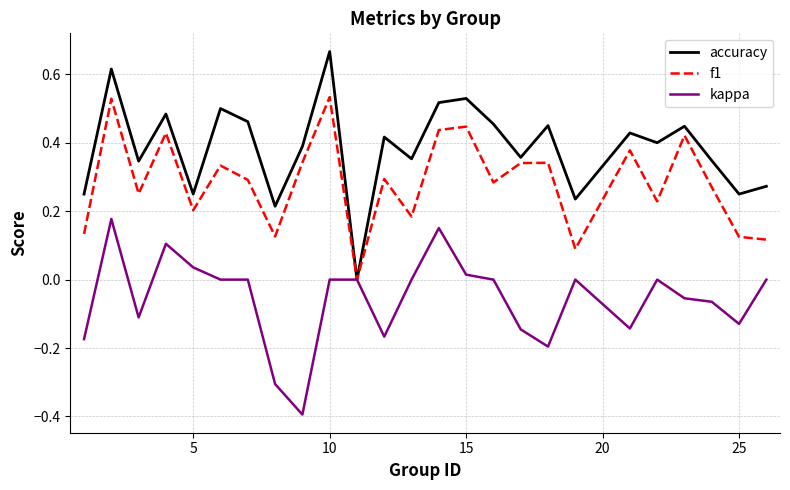

Count the number of data series in this chart.

3